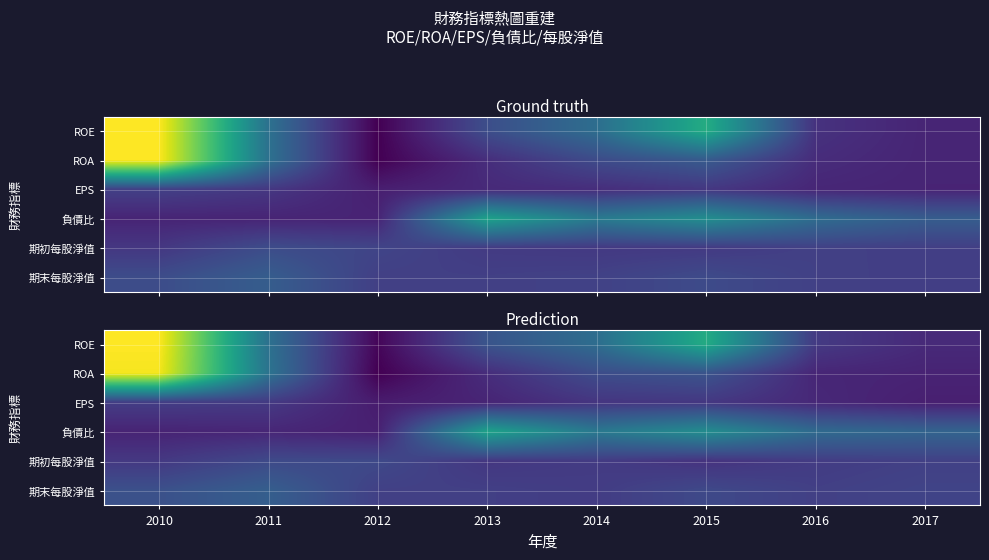

Is the value of ROA at 2016 greater than the value of 負債比 at 2016?

No